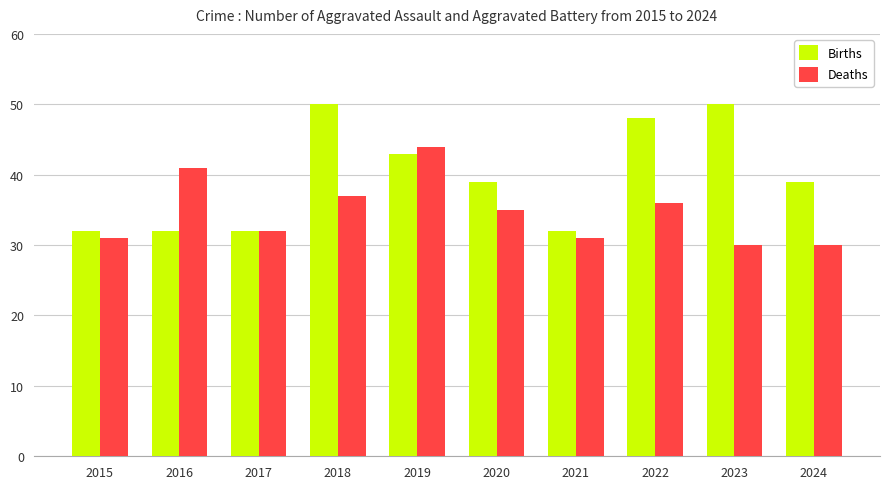

Reading right to left, extract all data points from this chart.

Births: 2024=39	2023=50	2022=48	2021=32	2020=39	2019=43	2018=50	2017=32	2016=32	2015=32
Deaths: 2024=30	2023=30	2022=36	2021=31	2020=35	2019=44	2018=37	2017=32	2016=41	2015=31